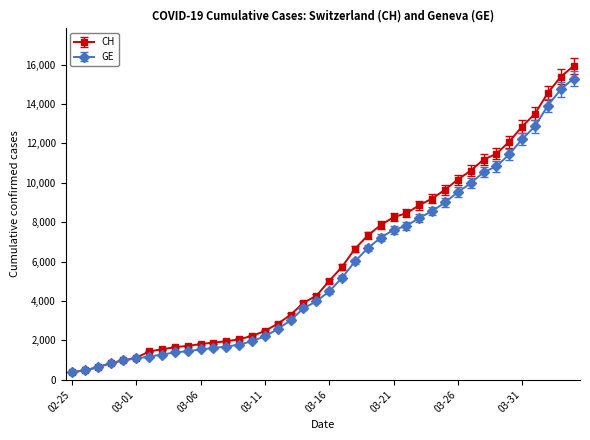

What is the lowest value of the GE series?

375